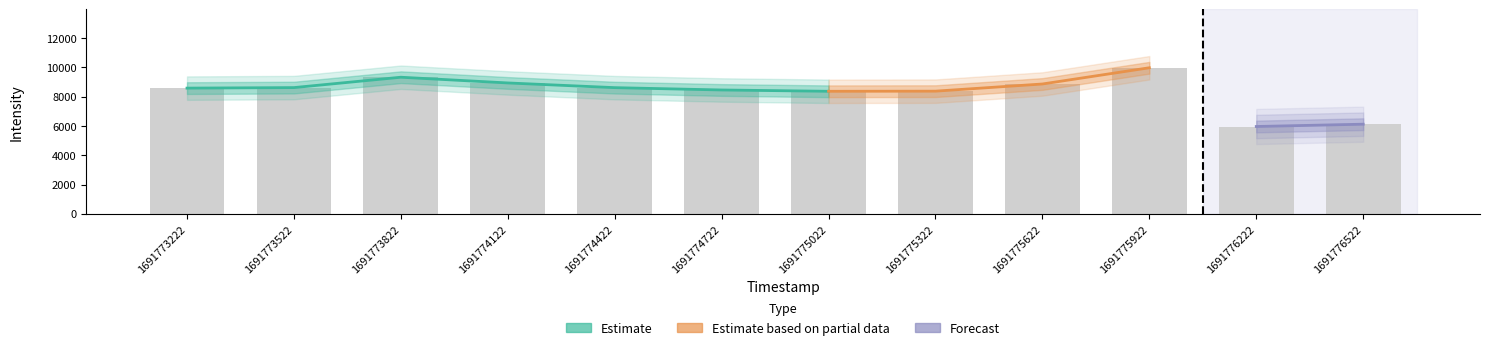

Which label corresponds to the smallest value in the chart?

1691776222